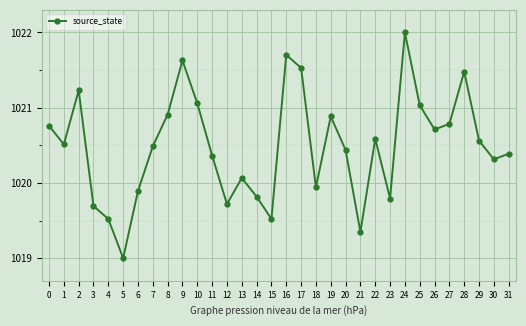

Where is the first local minimum?

1